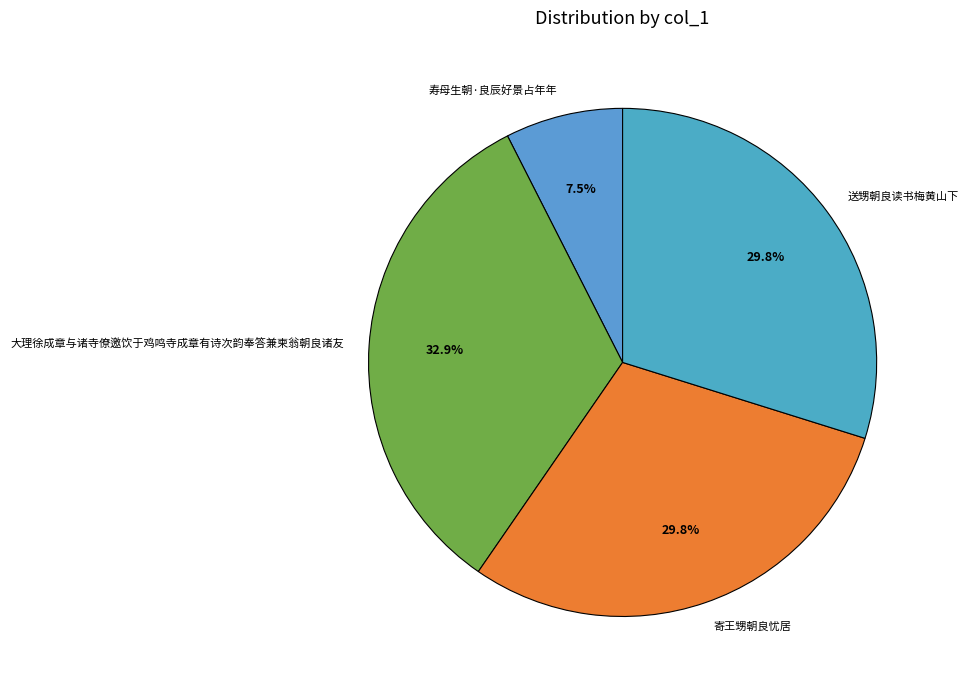

To the nearest percent, what is the average slice percentage?

25%